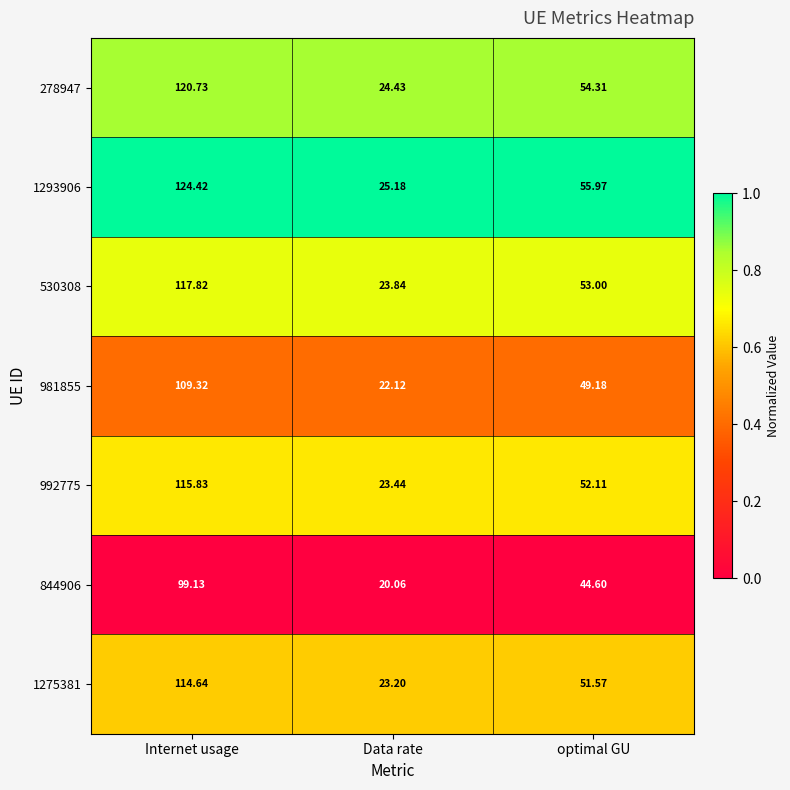

Which category has the highest value in the 992775 series?

Internet usage